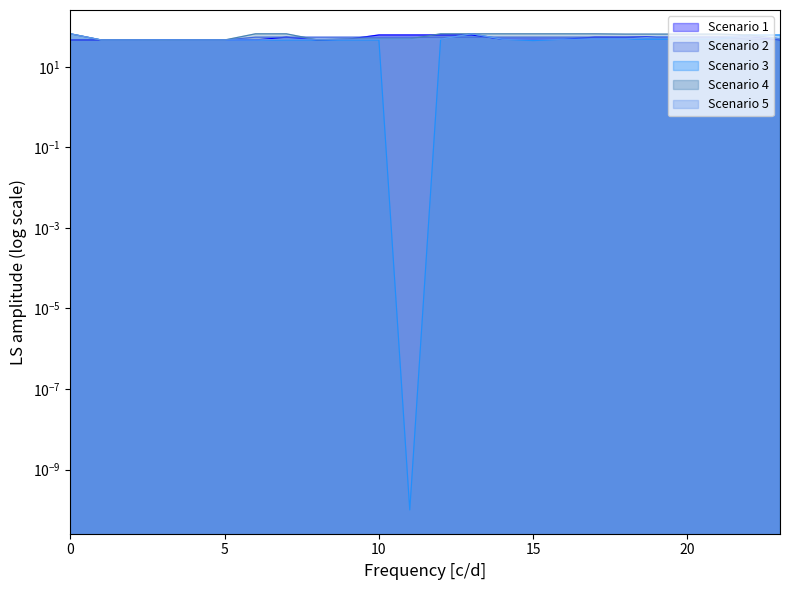

Reading right to left, transcribe all the data shown in this chart.

Scenario 1: 23=46.7	22=57.2	21=55.8	20=55.8	19=55.8	18=53.9	17=54.2	16=48.4	15=48.4	14=48.4	13=61.5	12=61.5	11=61.6	10=61.6	9=48.4	8=46.3	7=54.3	6=46.3	5=46.2	4=46.3	3=46.2	2=46.2	1=46.2	0=46.3
Scenario 2: 23=46.7	22=48.4	21=54.3	20=54.3	19=54.3	18=54.3	17=54.3	16=54.3	15=54.3	14=54.3	13=54.3	12=54.3	11=54.3	10=54.3	9=54.3	8=54.3	7=54.3	6=54.3	5=46.2	4=46.2	3=46.2	2=46.2	1=46.2	0=46.3
Scenario 3: 23=61.6	22=61.6	21=48.4	20=48.4	19=48.4	18=48.4	17=48.4	16=48.4	15=44.6	14=48.4	13=65.8	12=48.4	11=0.0	10=46.3	9=46.3	8=46.3	7=46.3	6=45.6	5=46.2	4=46.3	3=46.3	2=46.3	1=46.3	0=65.8
Scenario 4: 23=49.4	22=61.5	21=64.7	20=64.7	19=64.7	18=64.7	17=65.8	16=65.8	15=65.8	14=65.8	13=65.8	12=65.8	11=49.4	10=49.4	9=49.4	8=46.7	7=65.8	6=65.8	5=46.2	4=46.2	3=45.6	2=46.3	1=46.3	0=65.8
Scenario 5: 23=49.4	22=57.2	21=55.8	20=55.8	19=55.8	18=48.4	17=48.4	16=48.4	15=48.4	14=48.4	13=65.8	12=48.4	11=48.4	10=48.4	9=48.4	8=48.4	7=48.4	6=46.3	5=46.2	4=46.2	3=46.2	2=46.2	1=46.2	0=65.8